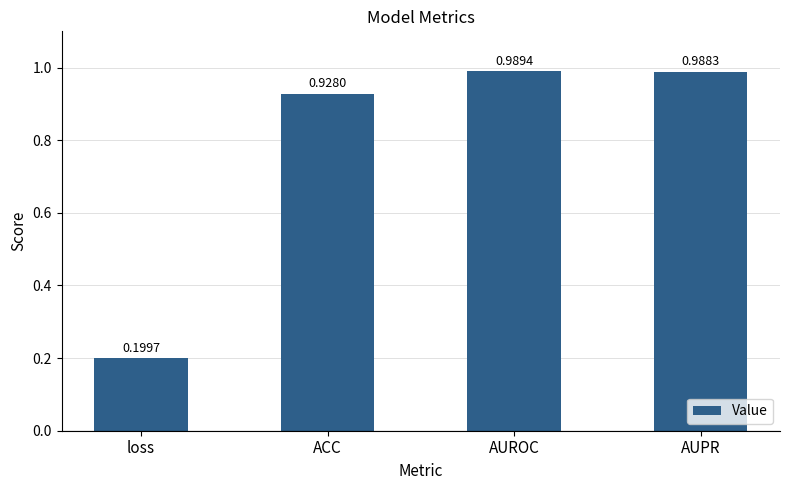

Which category has the lowest value across all series?

loss